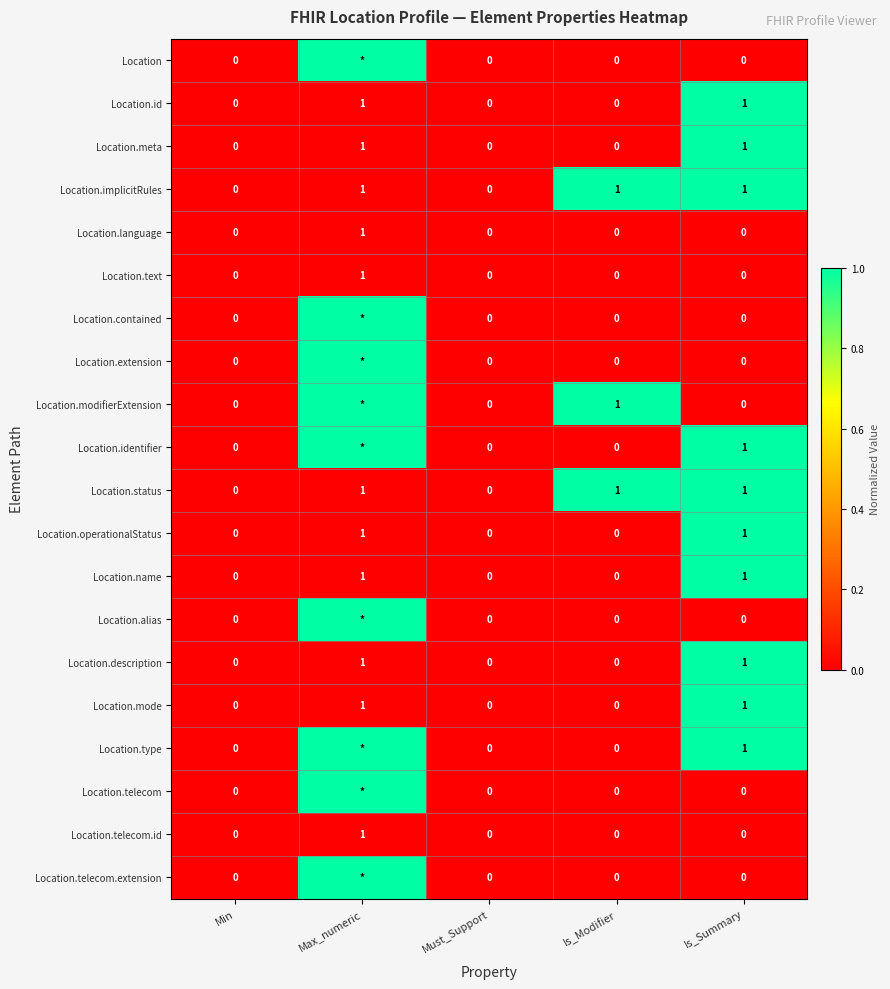

At which category is the sum across all series the highest?

Is_Summary